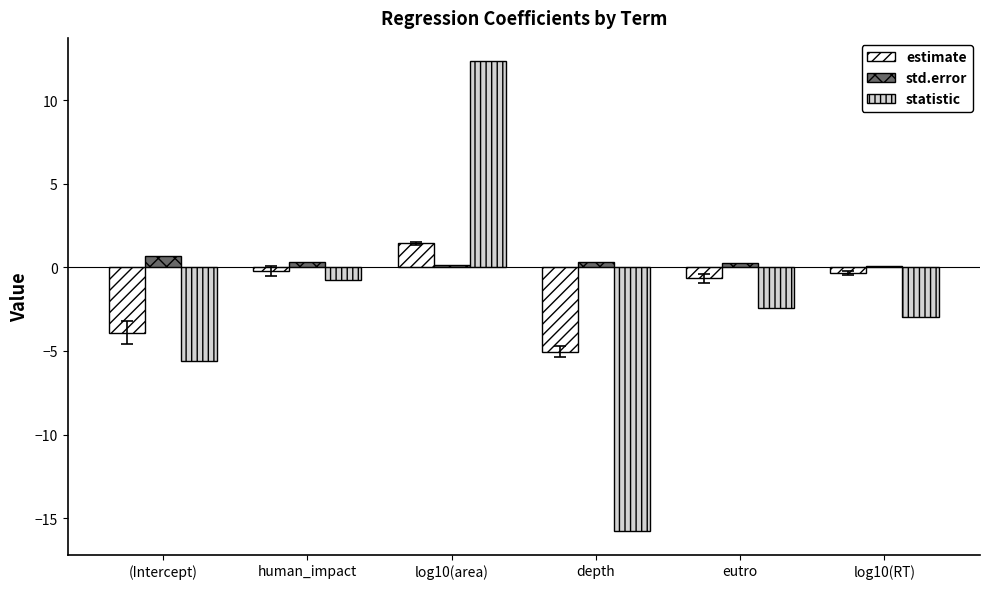

Rank the categories by statistic value from highest to lowest.

log10(area), human_impact, eutro, log10(RT), (Intercept), depth